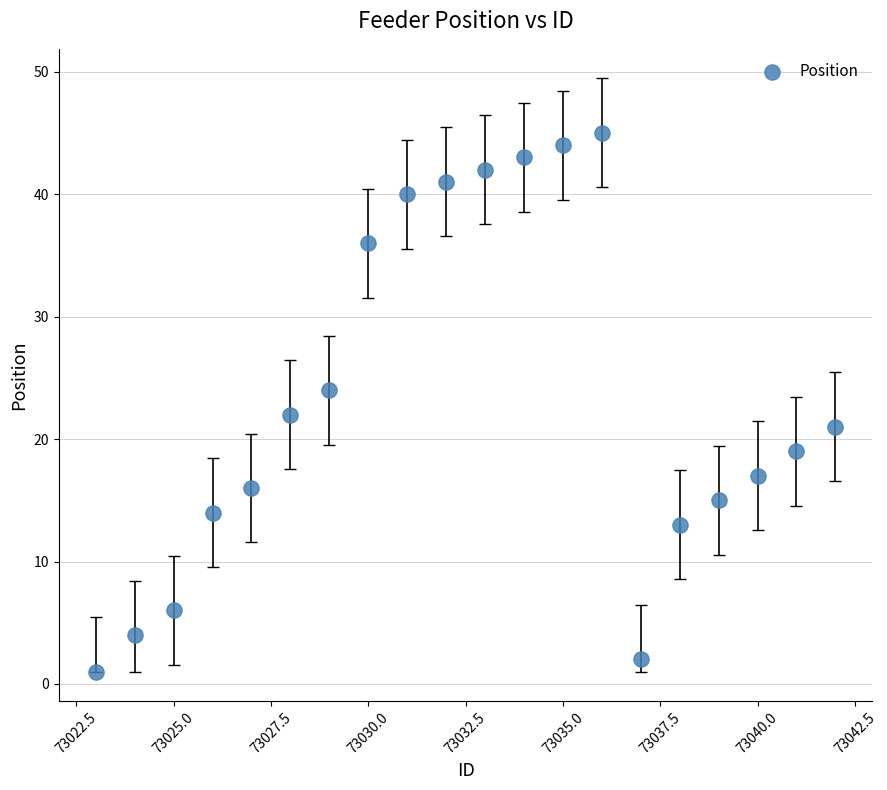

What is the range of Y values (max minus min)?

44